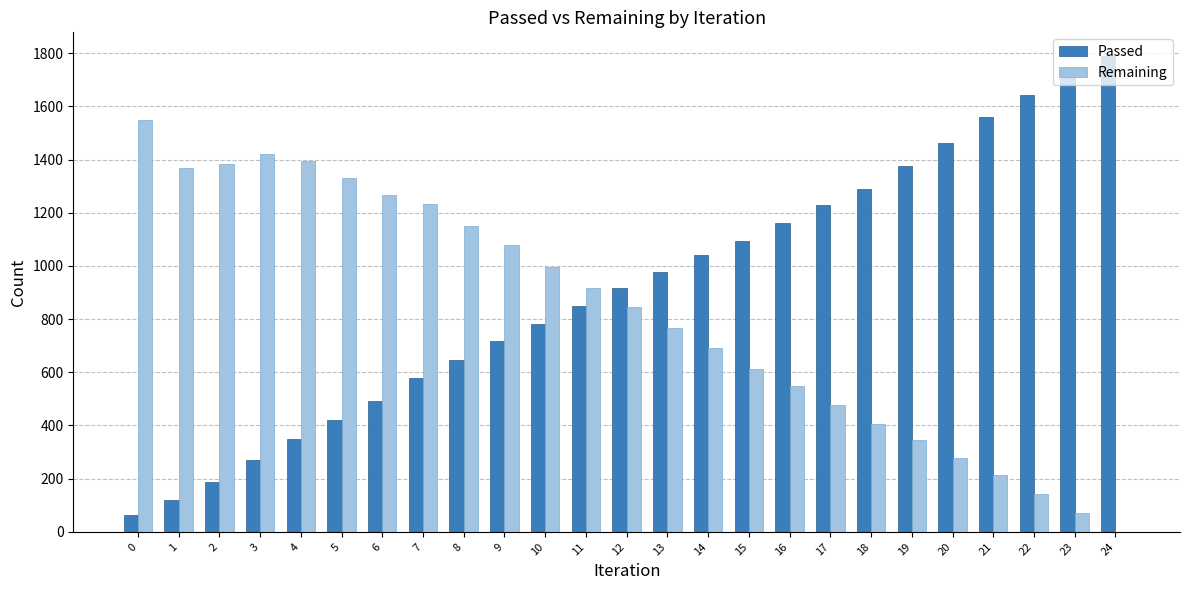

Is the value of Remaining at 11 greater than the value of Passed at 18?

No